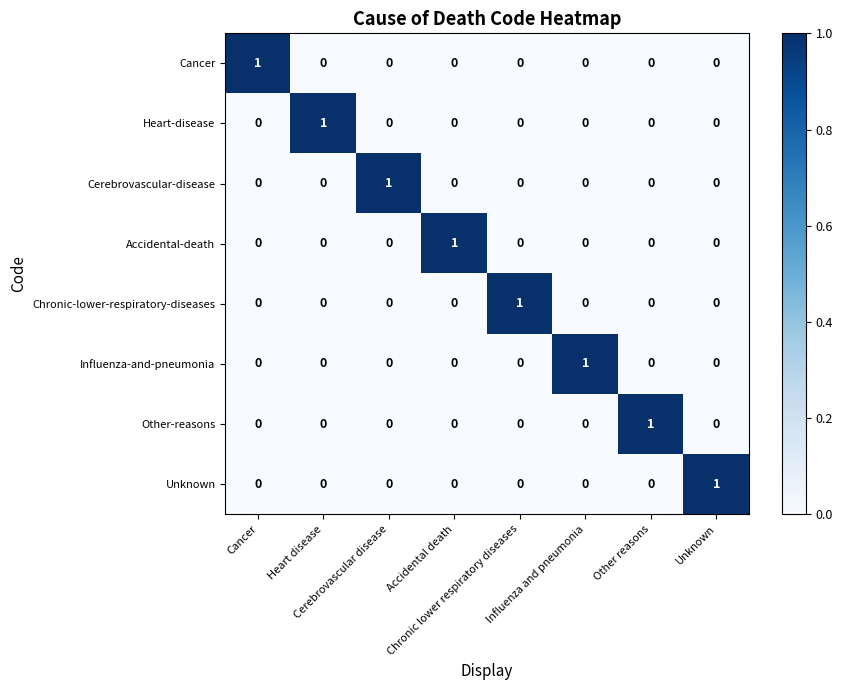

Which series has the largest total across all categories?

Cancer